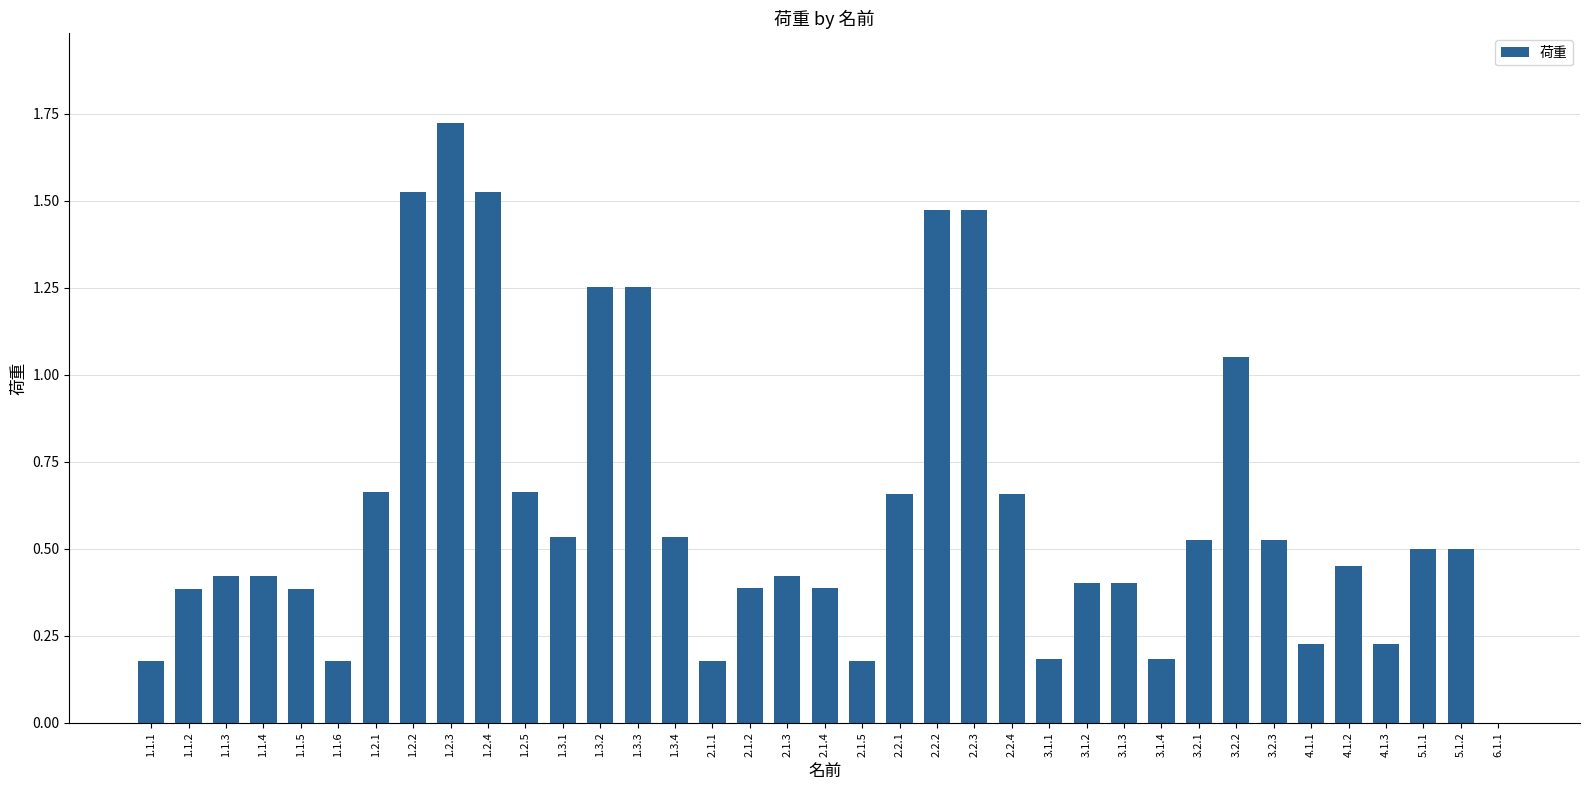

What is the sum of all values?

22.6